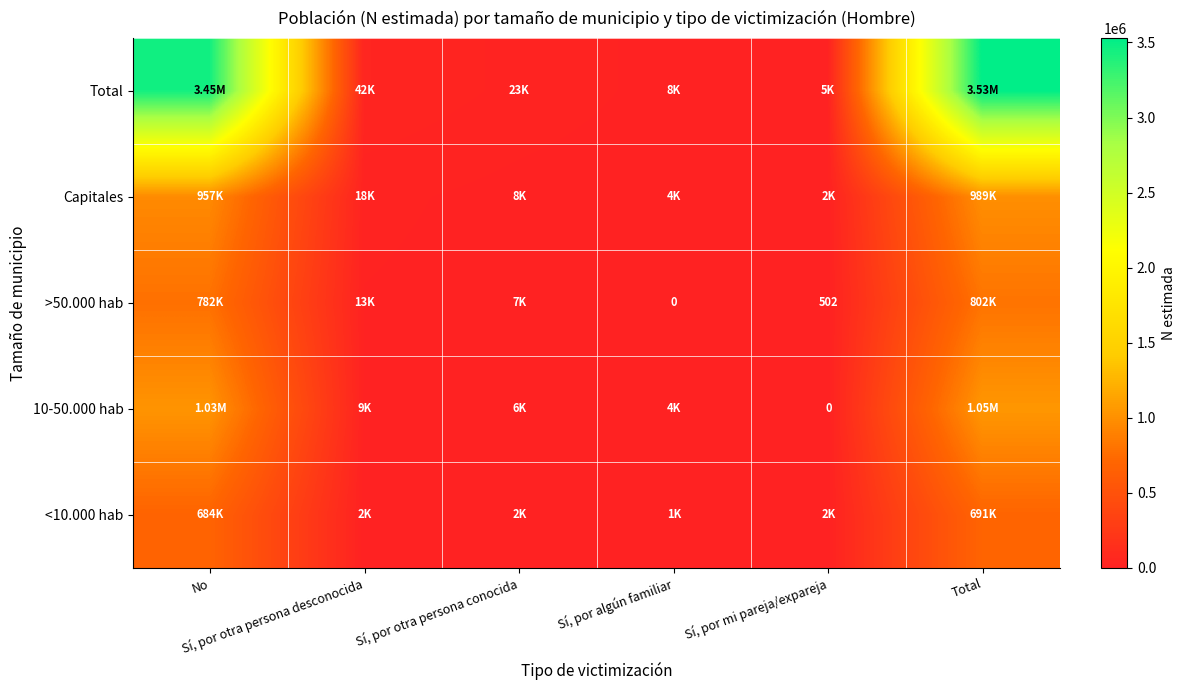

What is the total value across all series at Sí, por mi pareja/expareja?

9942